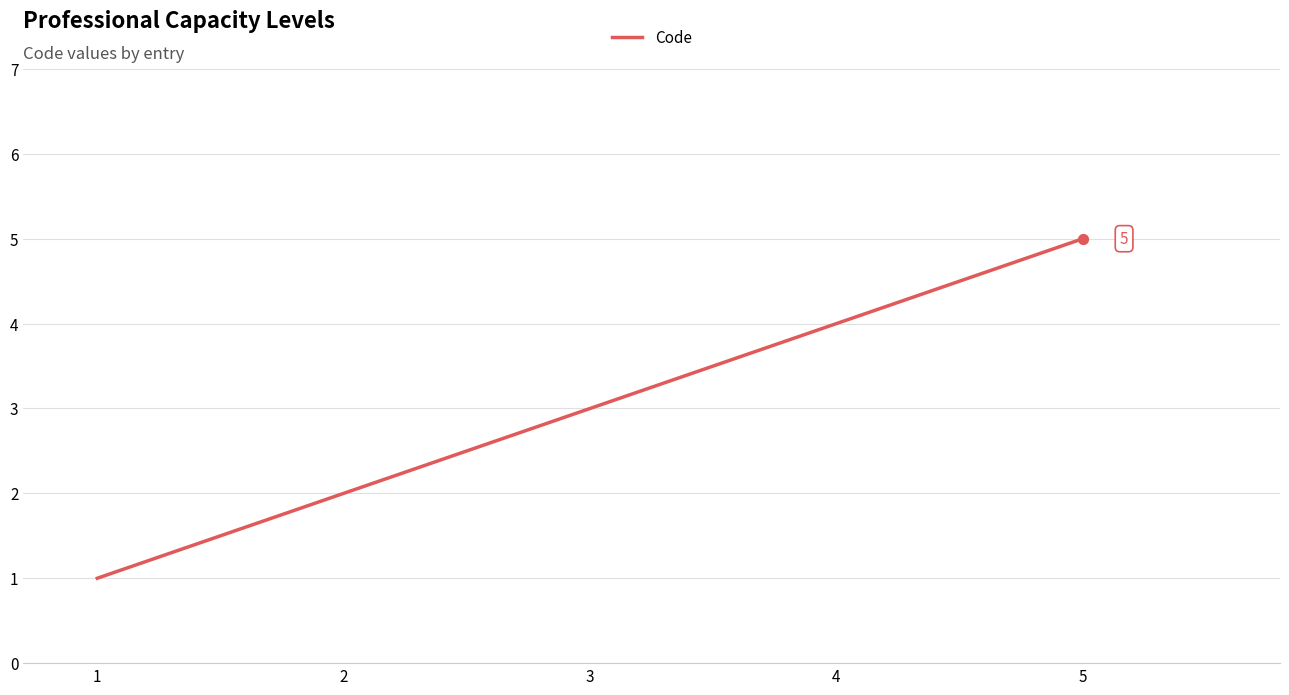

What is the change in value from 2 to 4?

+2